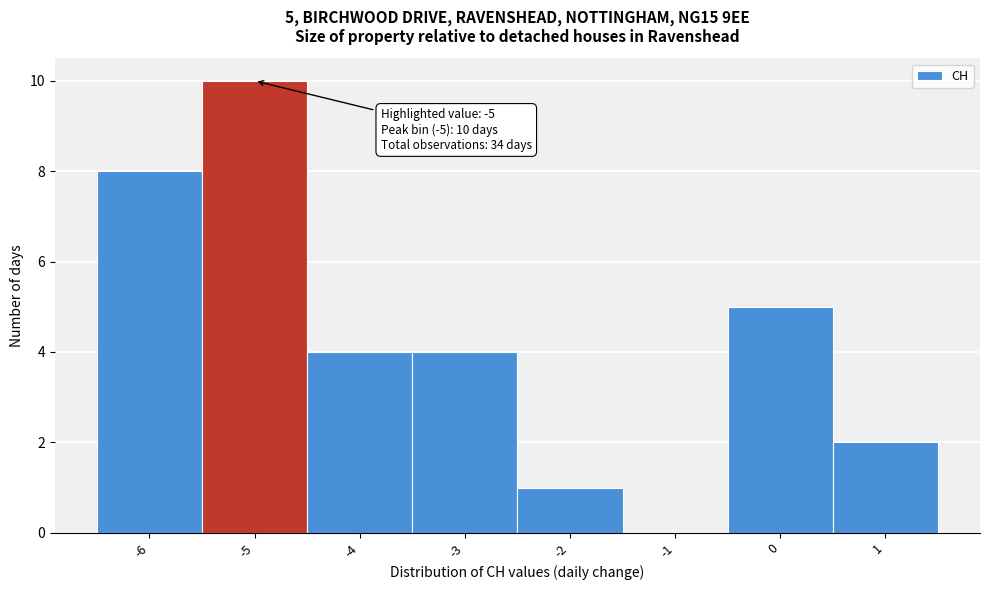

Which range on the x-axis has the tallest bar?

-5.5 to -4.5